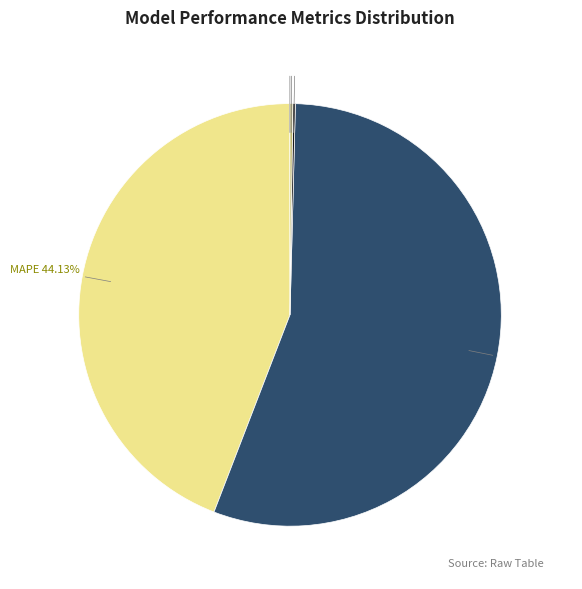

Does any single category account for the majority?

Yes